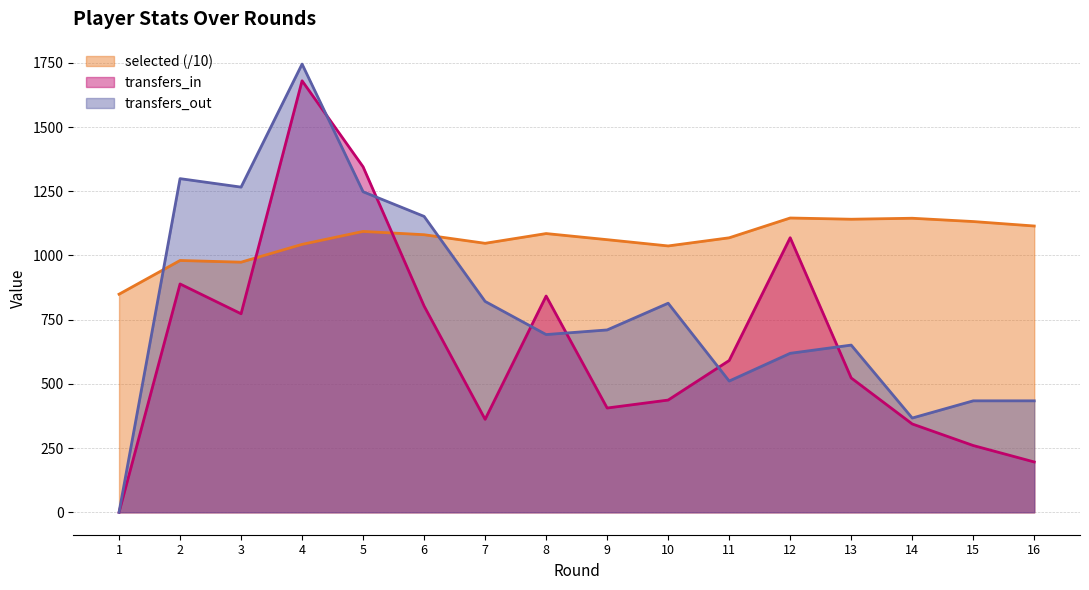

Between 4 and 9, which series saw the biggest shift?

transfers_in